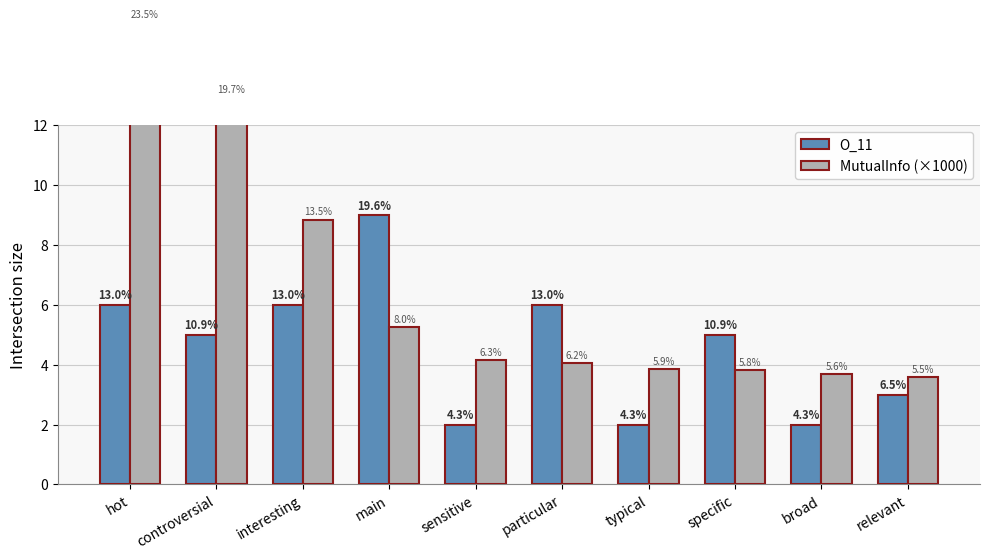

How many bars are there in each group?

2